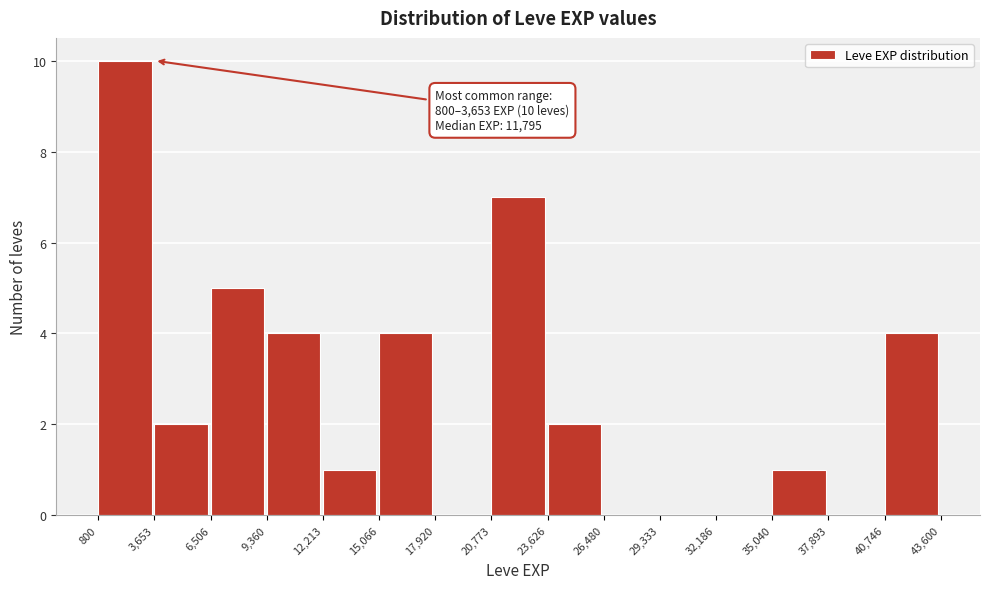

Over which range of the x-axis is the bar tallest?

800 to 3,653